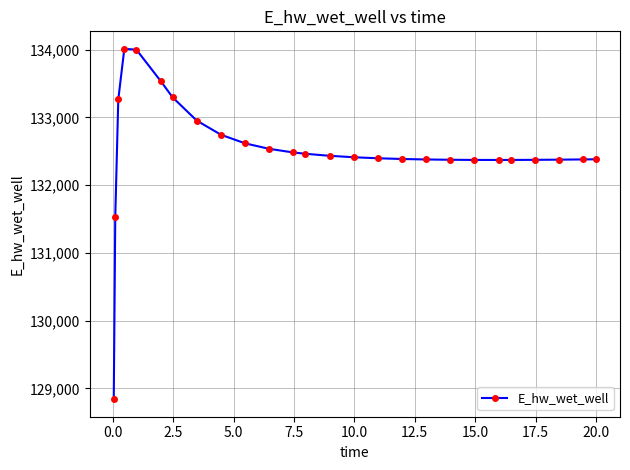

What is the value of the 12th point from the left?

132482.2